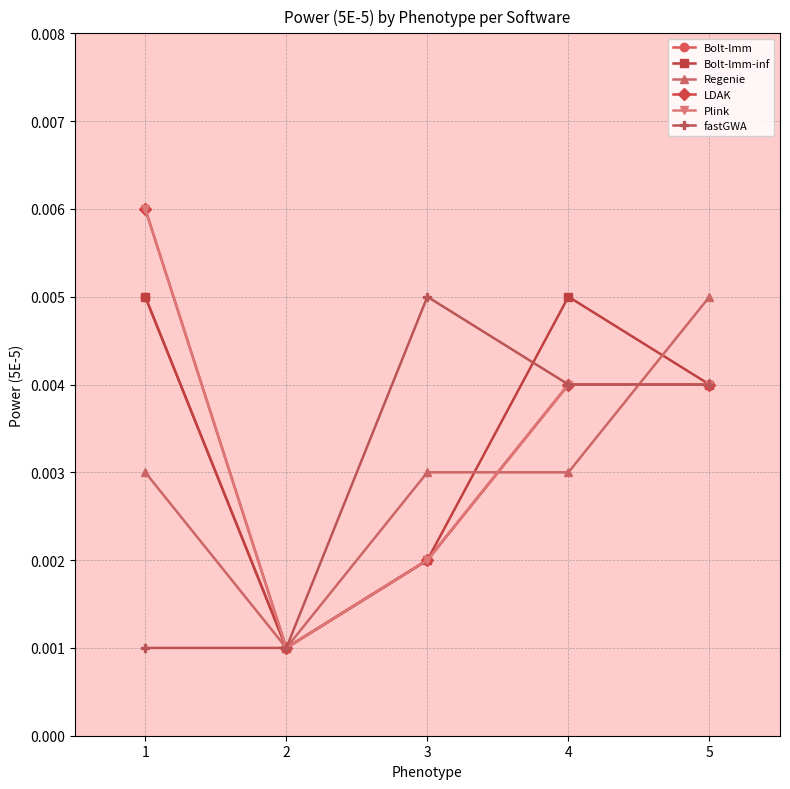

True or false: fastGWA and Bolt-lmm cross at least once.

False